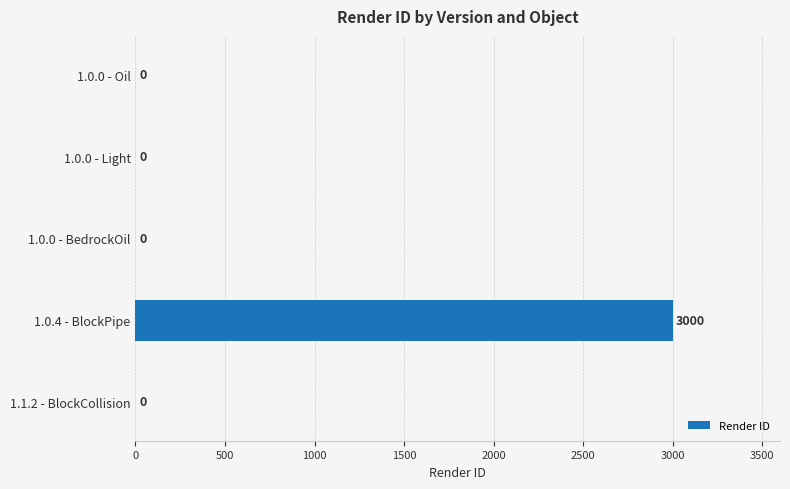

At which category does the chart reach its peak across all series?

1.0.4 - BlockPipe